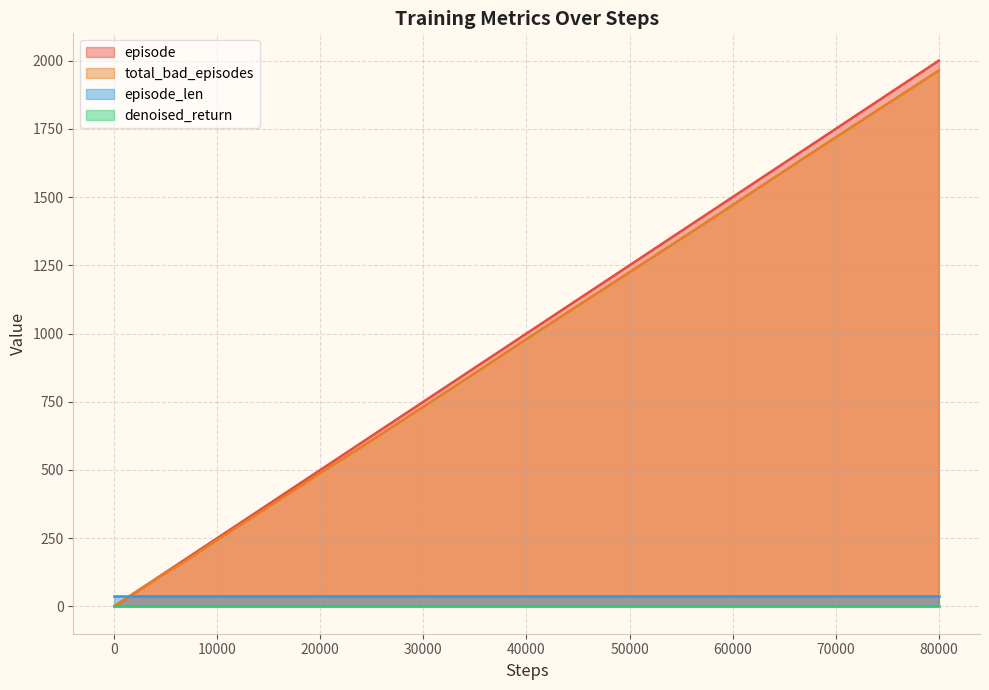

What is the greatest value displayed?

2000